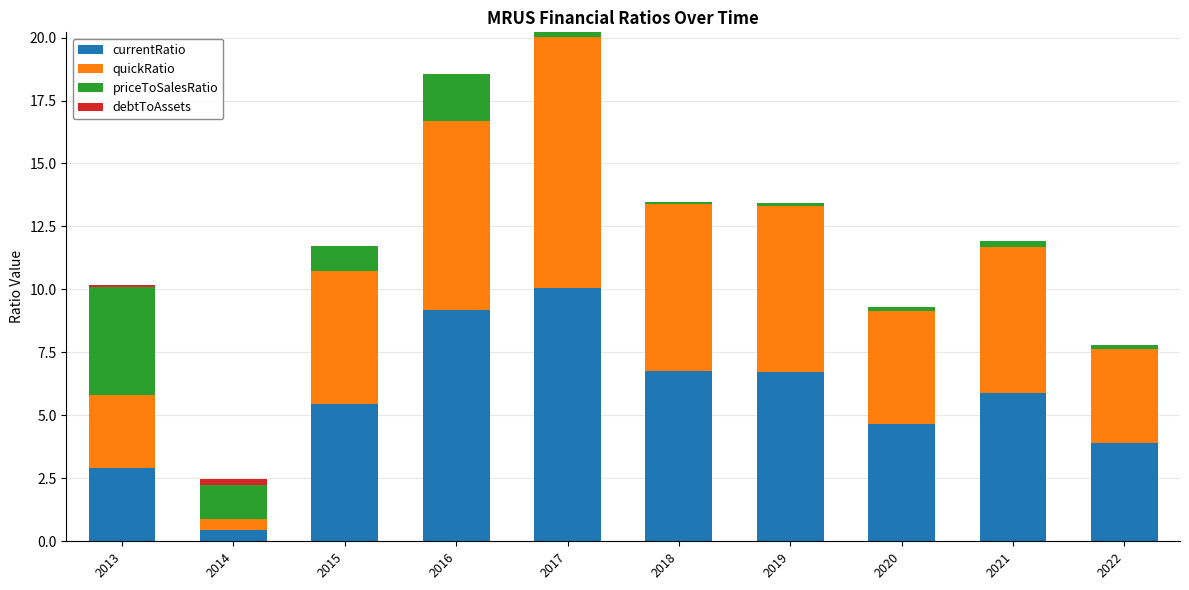

Where does the currentRatio series first go above 5?

2015